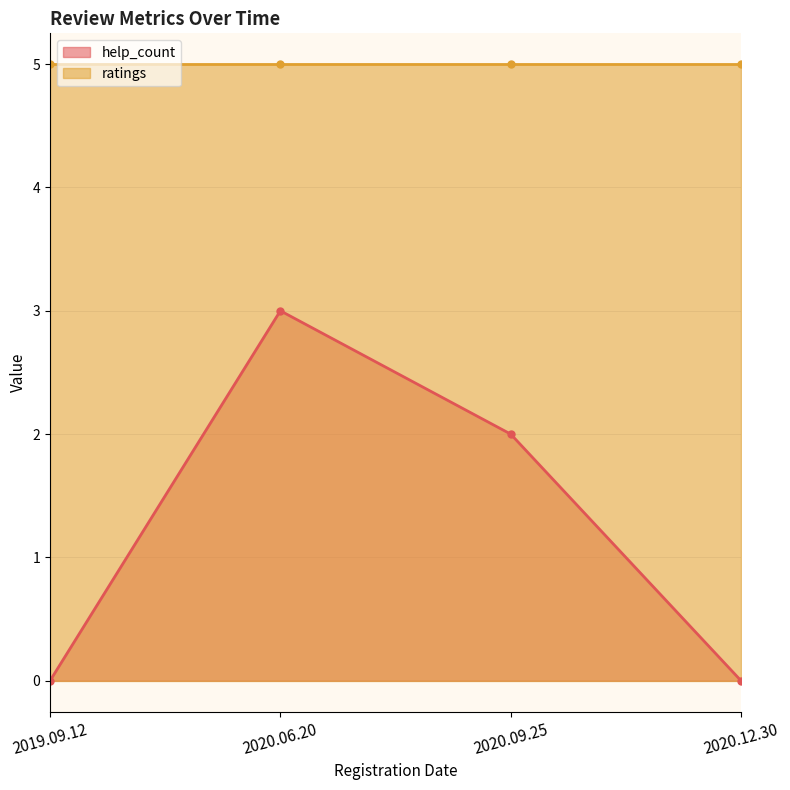

What is the change in value from 2020.06.20 to 2020.09.25?

-1